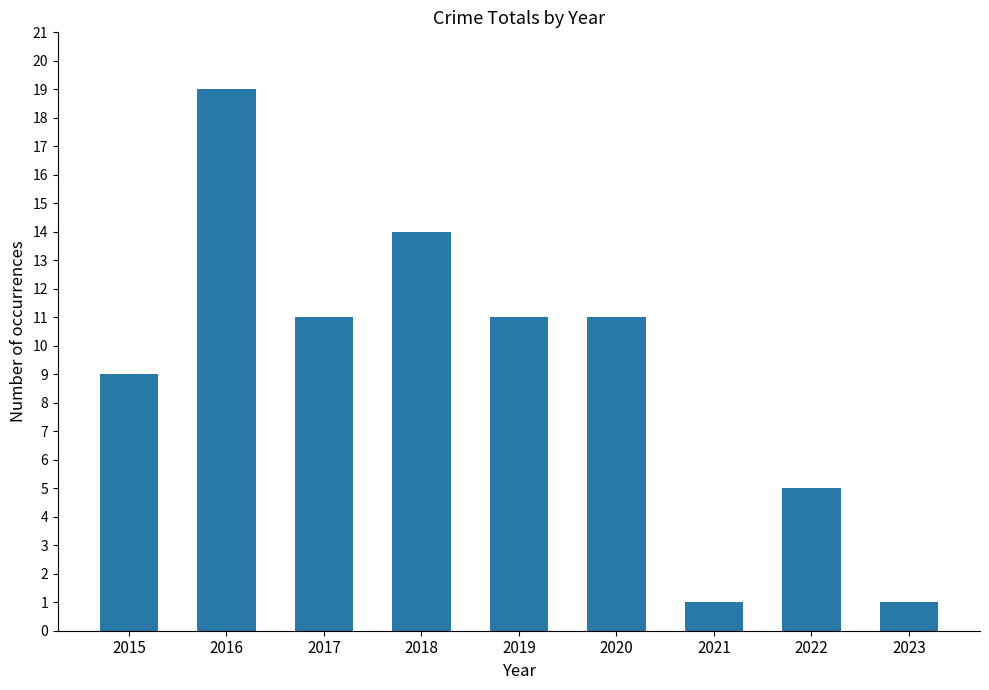

Does the chart contain any negative values?

No